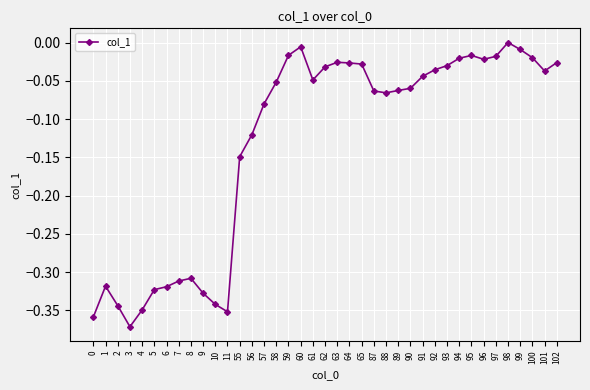

Between 8 and 88, which is larger?

88